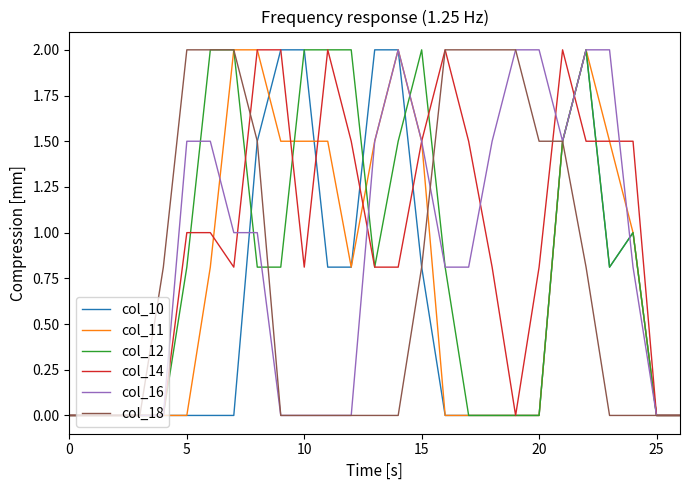

What is the sum of all col_16 values?

23.4